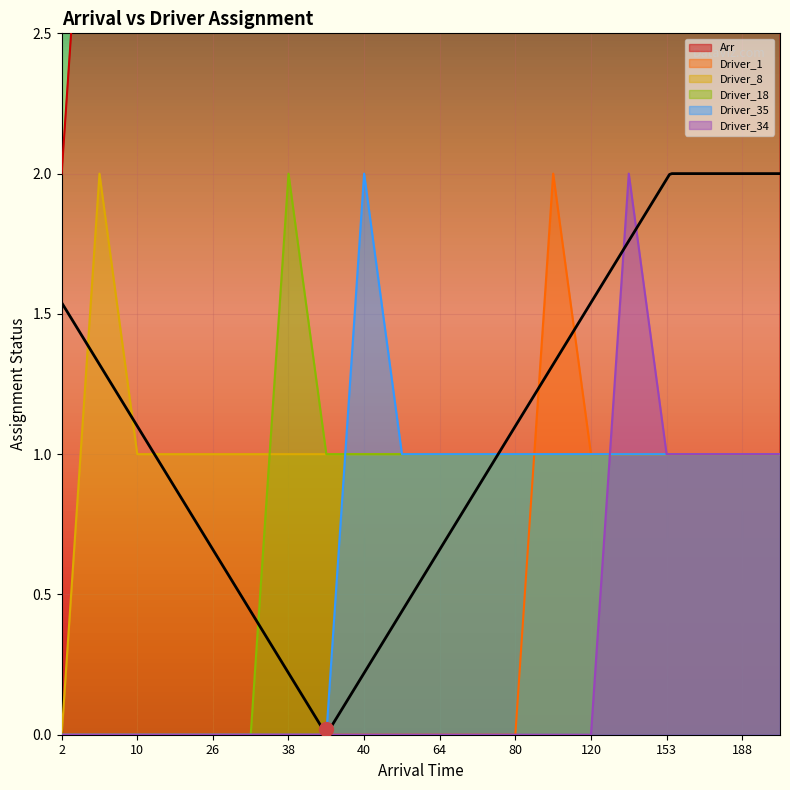

Reading left to right, extract all data points from this chart.

Arr: 2	4	10	12	26	31	38	39	40	47	64	69	80	98	120	141	153	153	188	189
Driver_1: 0	0	0	0	0	0	0	0	0	0	0	0	0	2	1	1	1	1	1	1
Driver_8: 0	2	1	1	1	1	1	1	1	1	1	1	1	1	1	1	1	1	1	1
Driver_18: 0	0	0	0	0	0	2	1	1	1	1	1	1	1	1	1	1	1	1	1
Driver_35: 0	0	0	0	0	0	0	0	2	1	1	1	1	1	1	1	1	1	1	1
Driver_34: 0	0	0	0	0	0	0	0	0	0	0	0	0	0	0	2	1	1	1	1